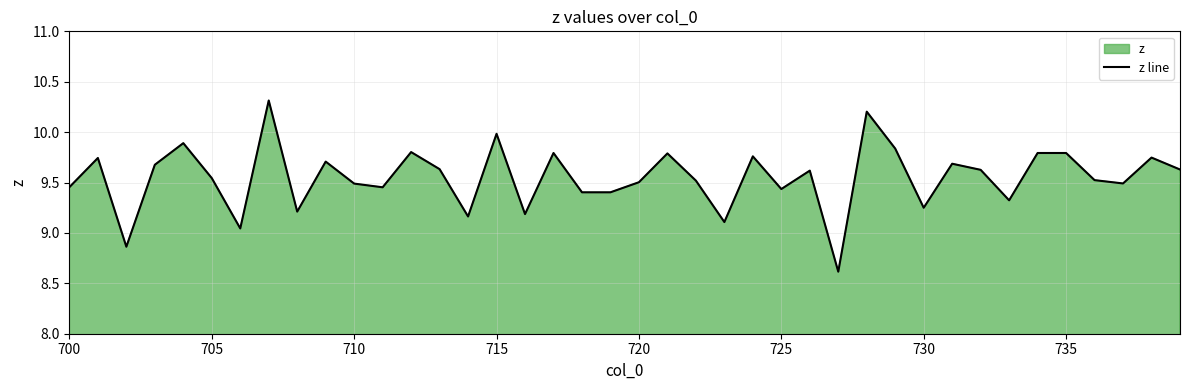

What is the greatest value displayed?

10.3